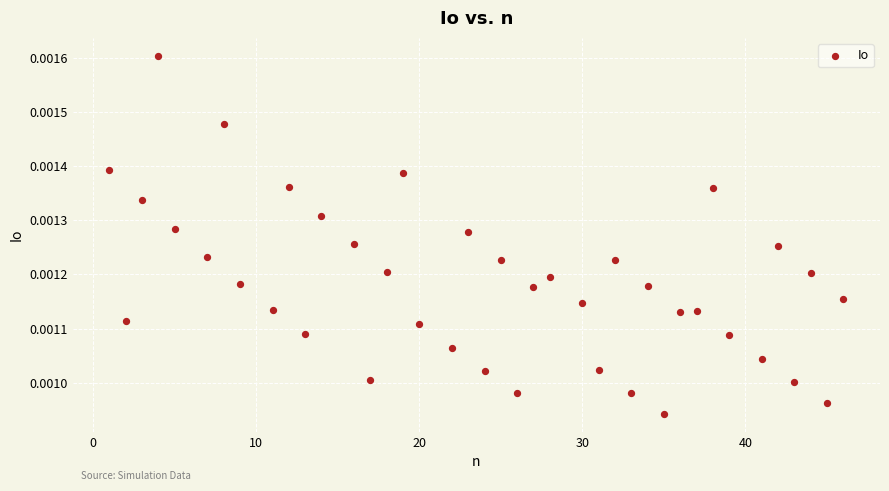

What is the range of X values (max minus min)?

45.0